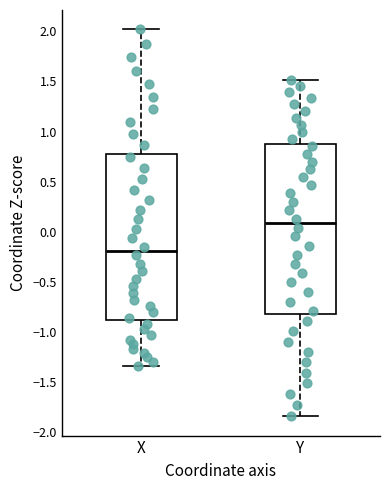

Reading left to right, read every box against the y-axis: the position of its median line, the range the box covers, and the ends of its whiskers. The values are not printed on the chart, so give them approximately, as read against the axis.

X: median -0.20, box -0.90 to 0.80, whiskers -1.35 to 2.00
Y: median 0.10, box -0.80 to 0.85, whiskers -1.85 to 1.50